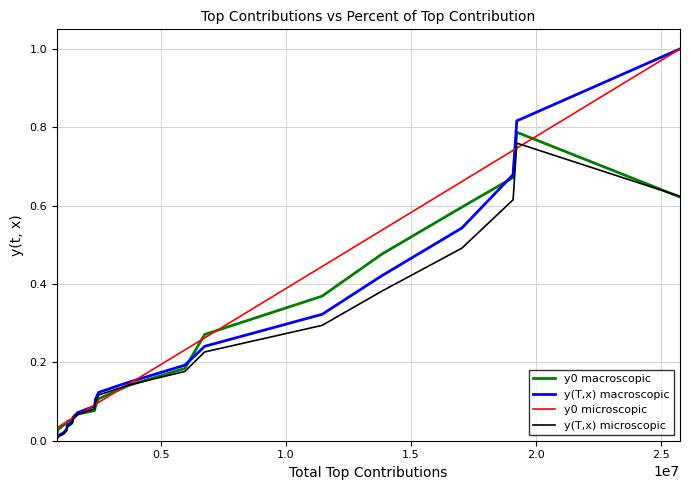

What is the sum of all y(T,x) microscopic values?

4.3